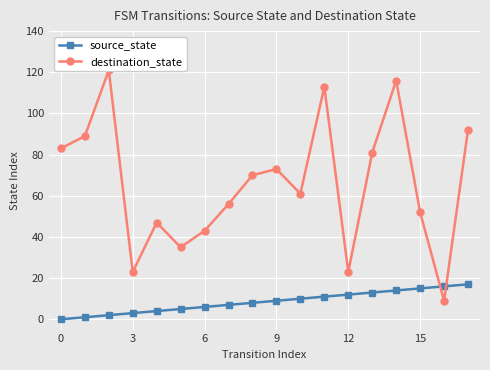

Is it true that source_state equals 15 at 15?

True